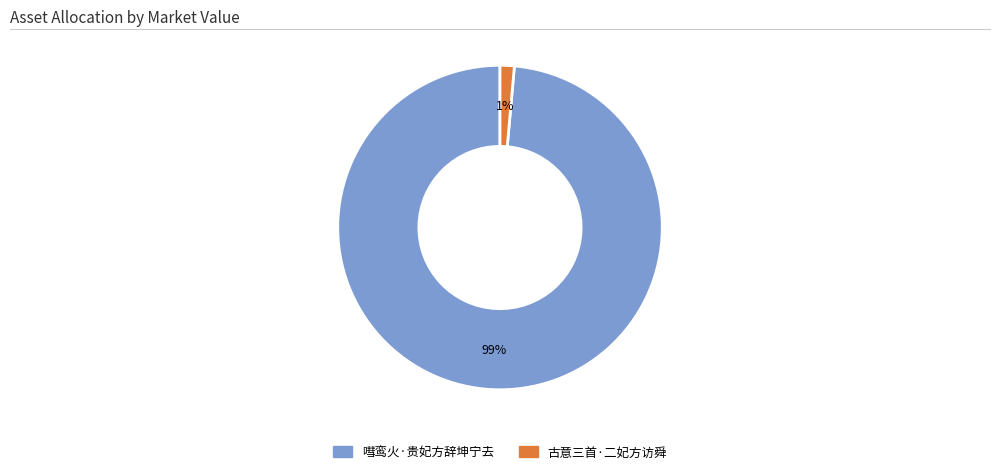

Is there any slice that represents more than half of the pie?

Yes